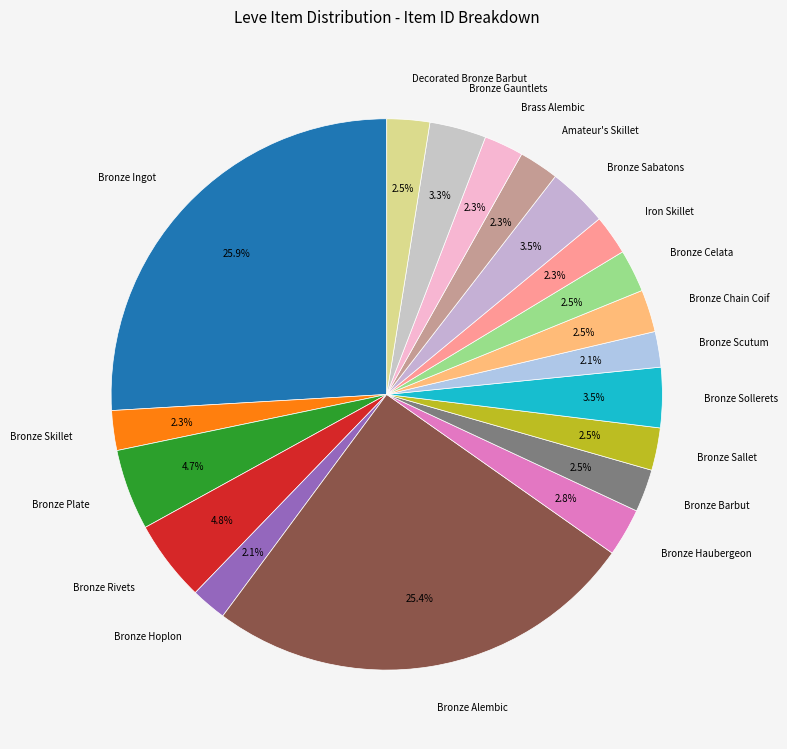

Count the number of slices in the pie.

19